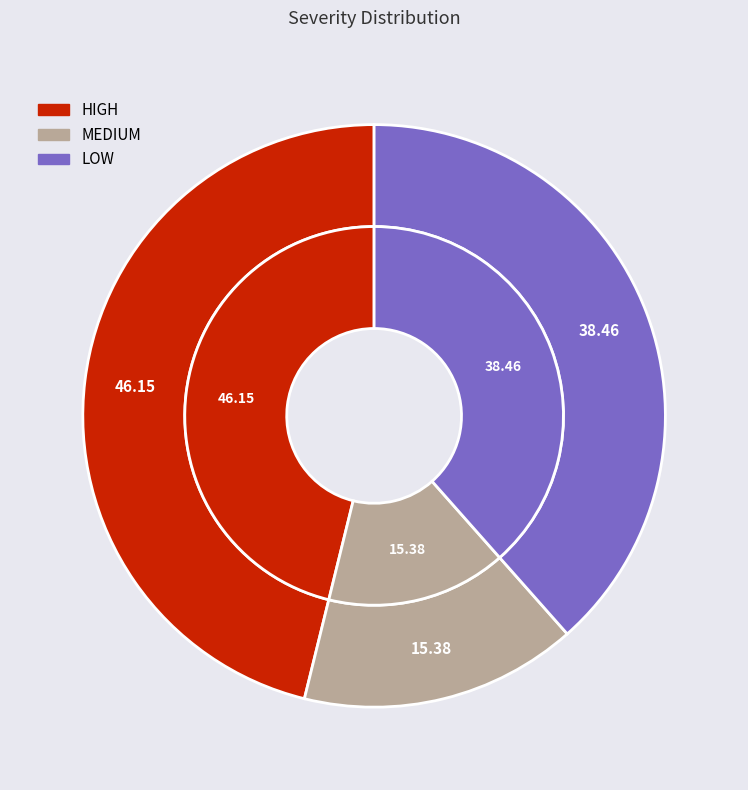

To the nearest percent, what is the difference between the MEDIUM and LOW slice percentages?

23%